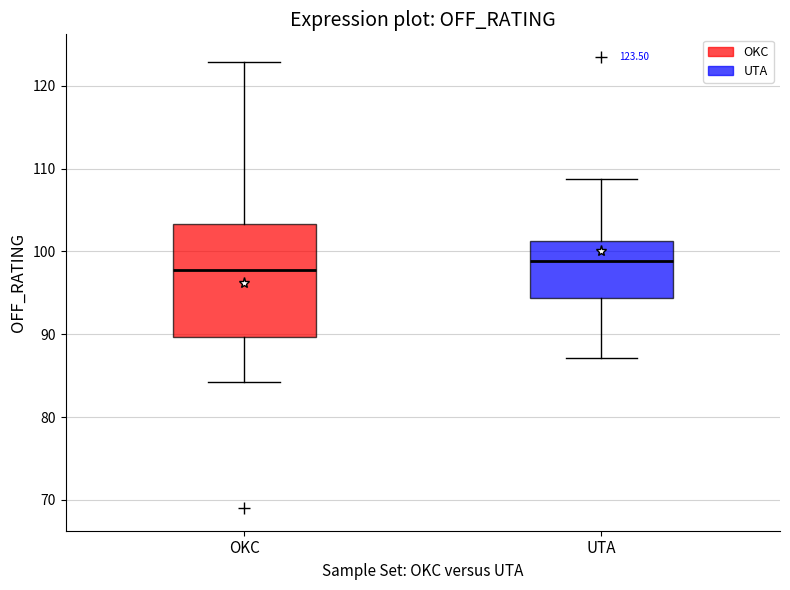

Which box has the lowest median line?

OKC